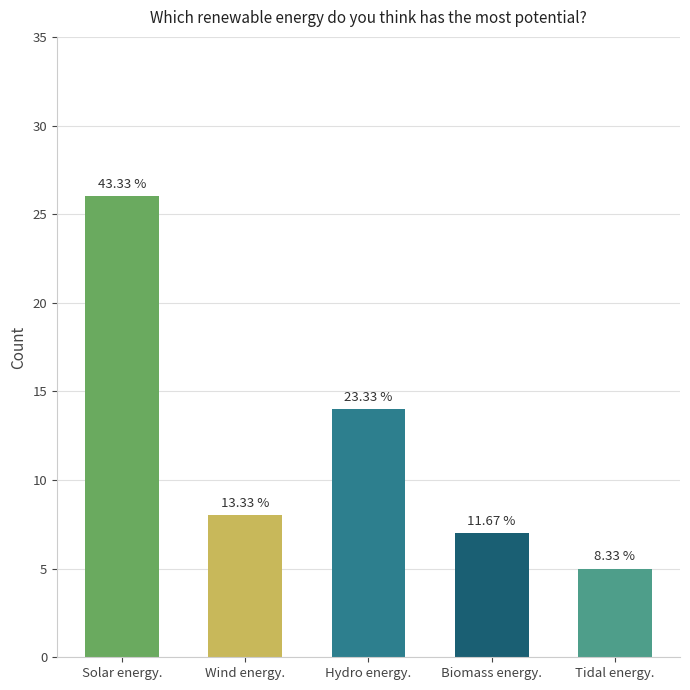

How many bars are there in total?

5